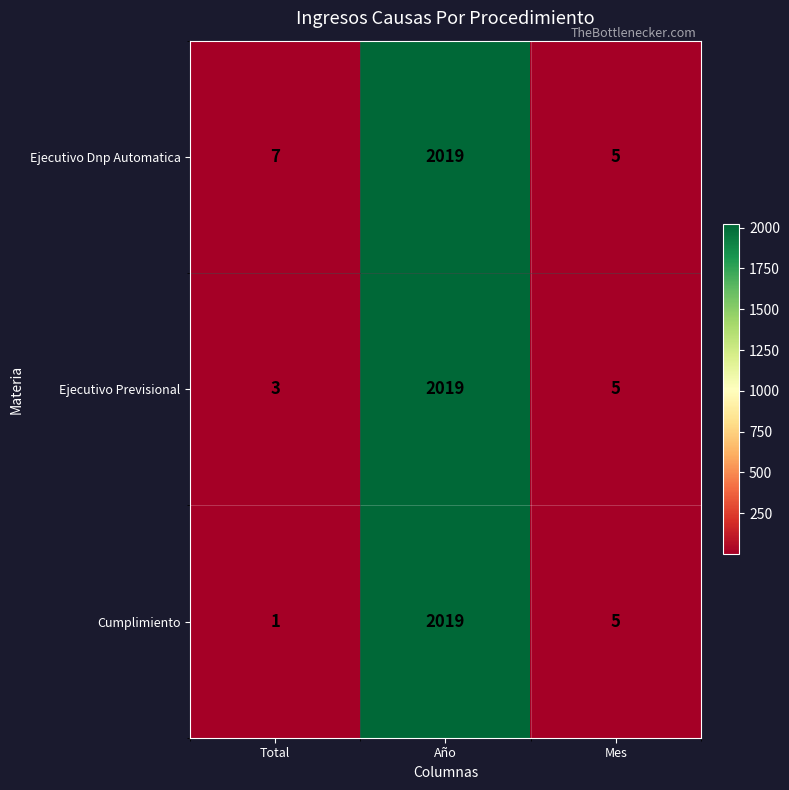

Read the Ejecutivo Dnp Automatica value at Total.

7